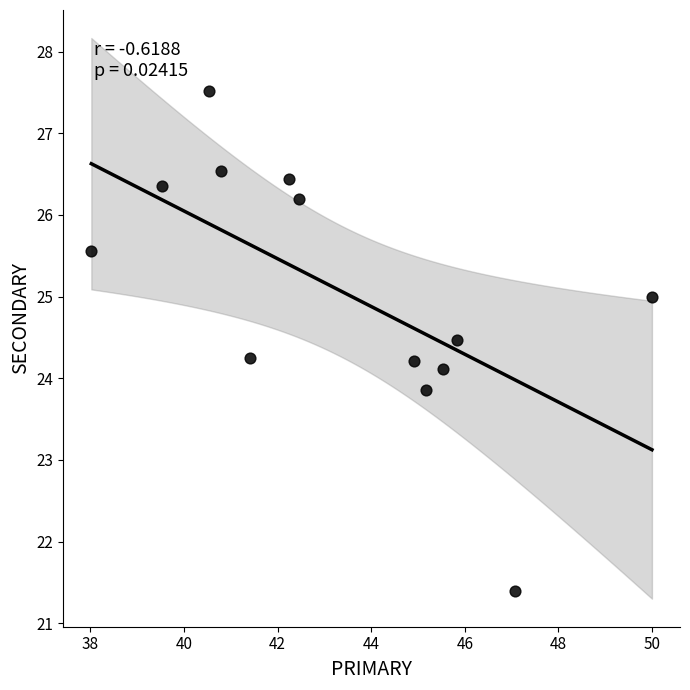

What is the range of Y values (max minus min)?

6.1